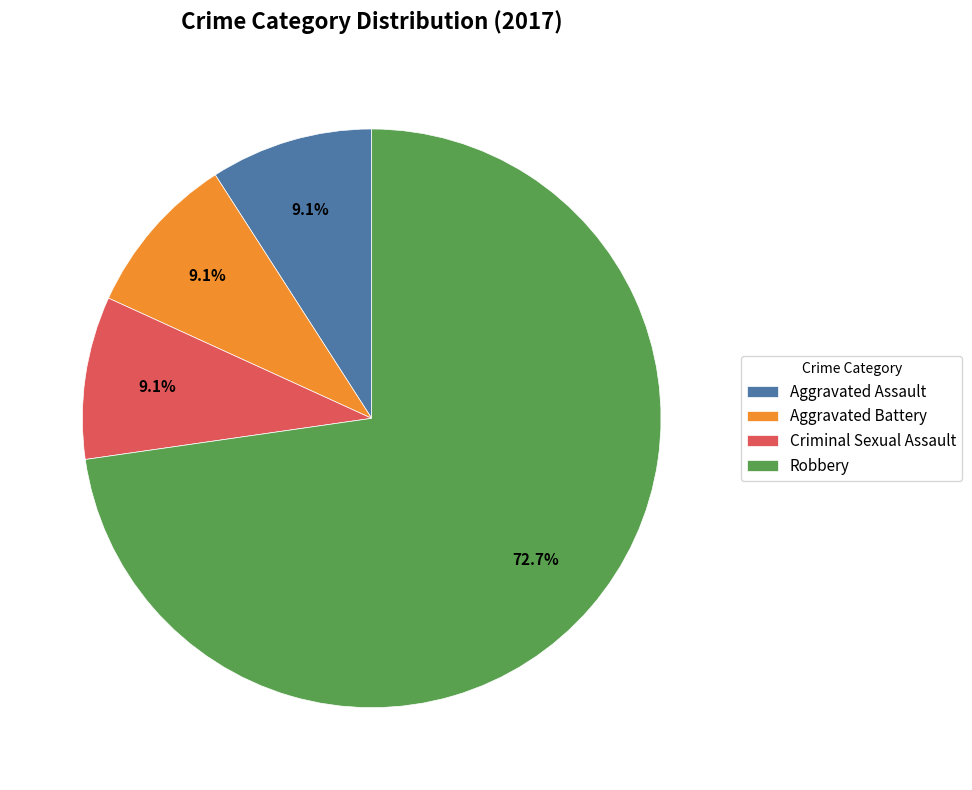

Is there a majority slice in this chart?

Yes